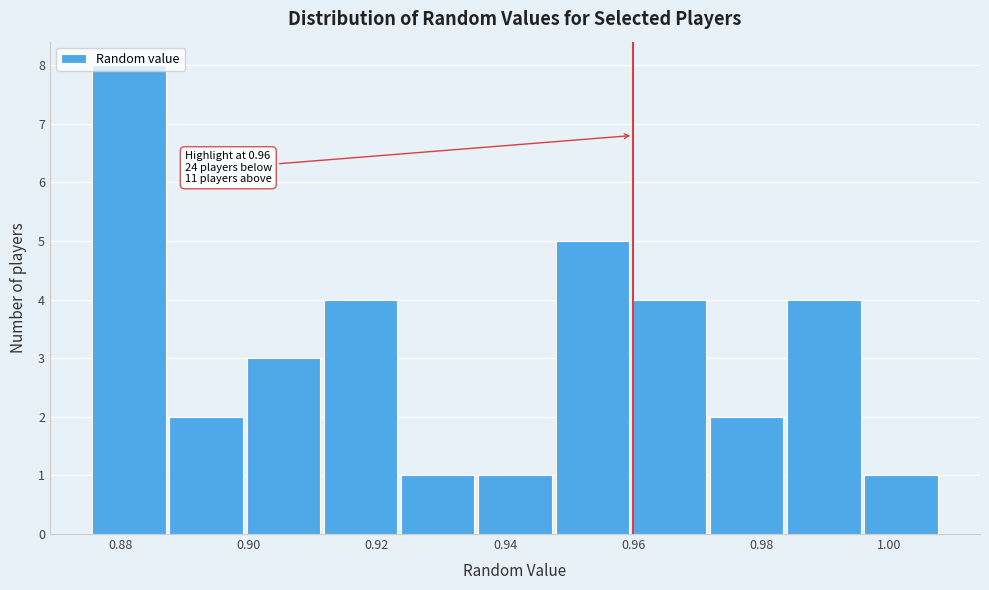

Which range on the x-axis has the tallest bar?

0.876 to 0.888